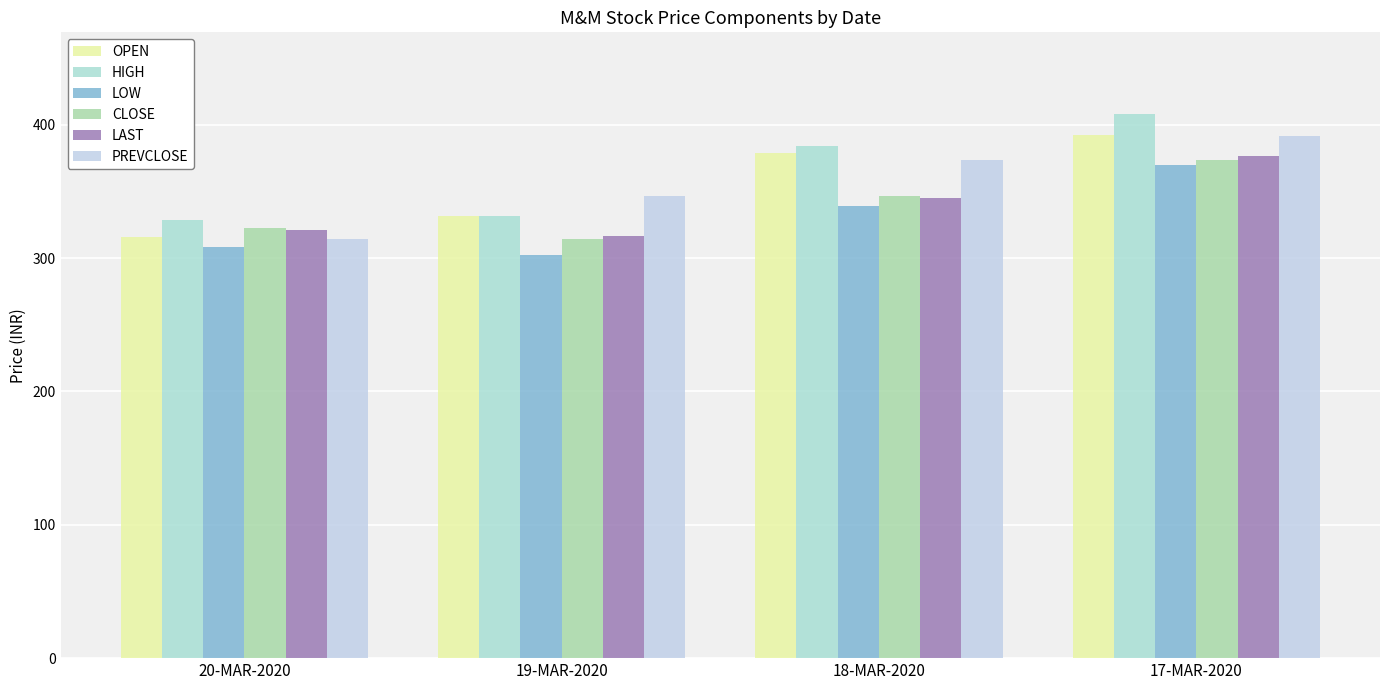

Rank the series by their maximum value, from lowest to highest.

LOW, CLOSE, LAST, PREVCLOSE, OPEN, HIGH